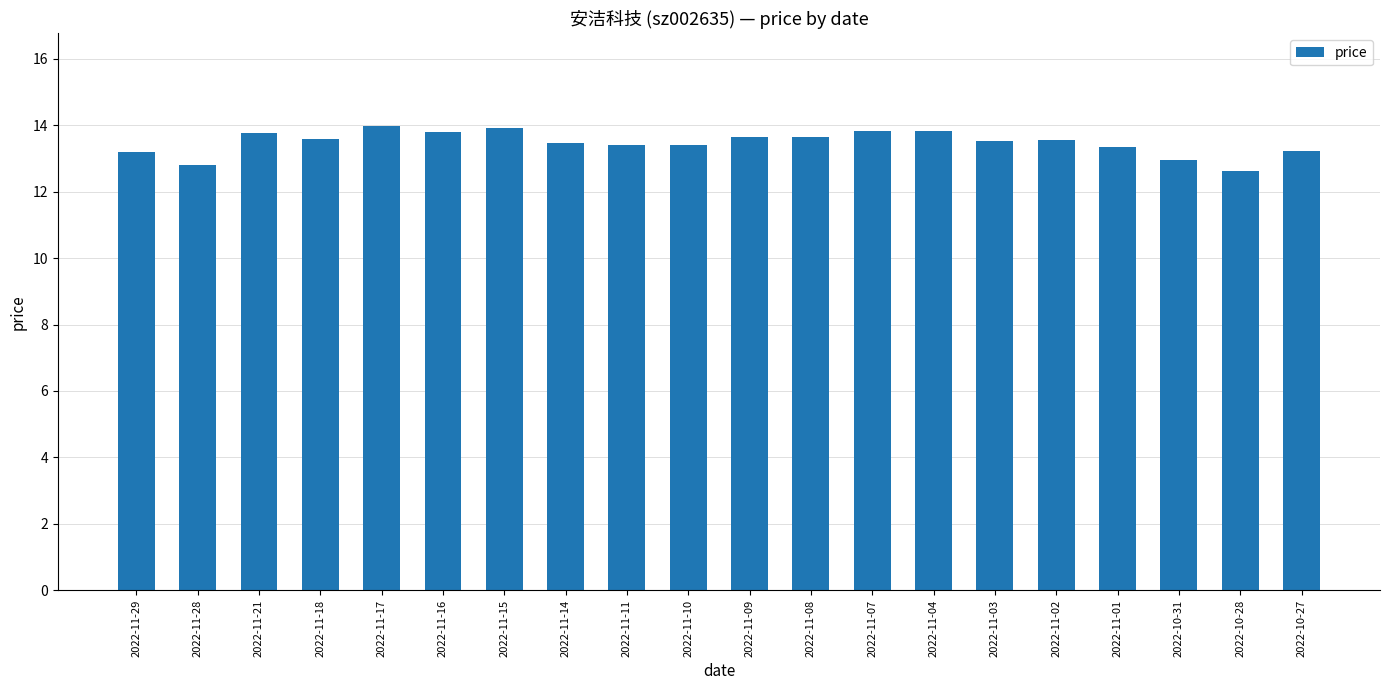

Is it true that the value at 2022-11-02 is 13.6?

True